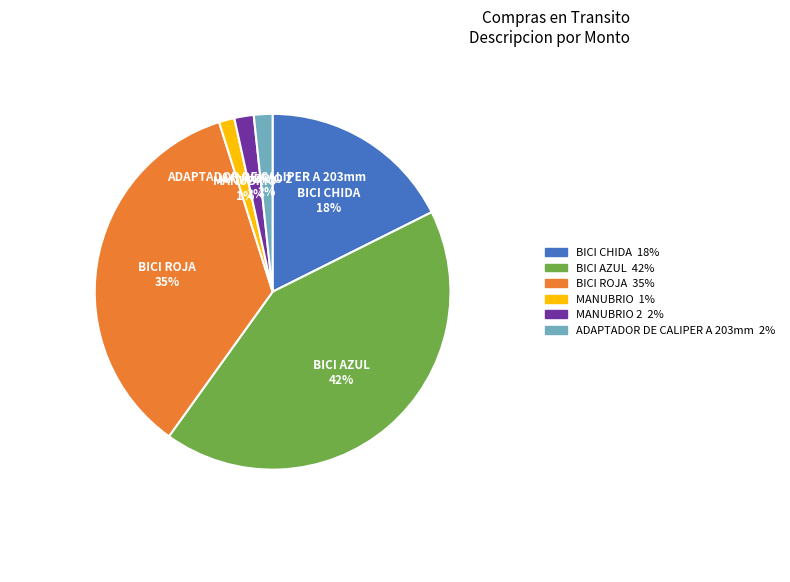

To the nearest percent, what is the average slice percentage?

17%